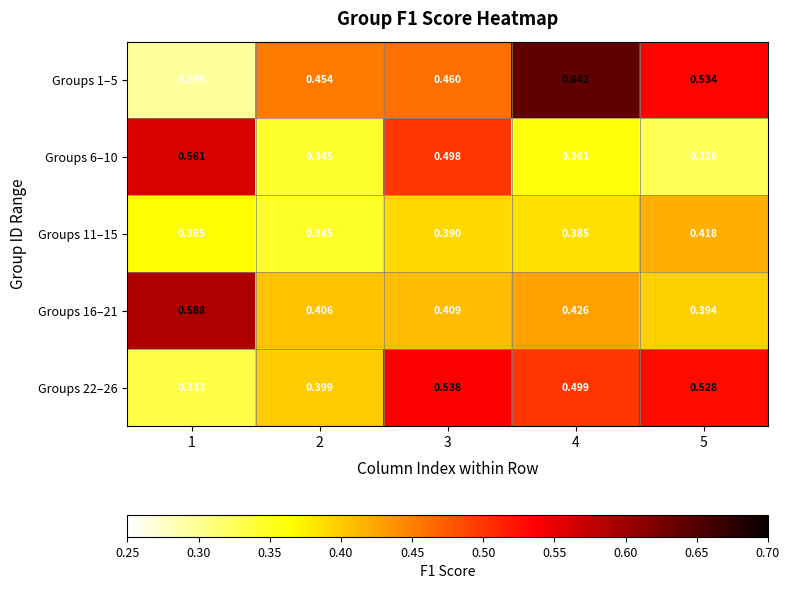

Is the value of Groups 16–21 at 3 greater than the value of Groups 22–26 at 5?

No